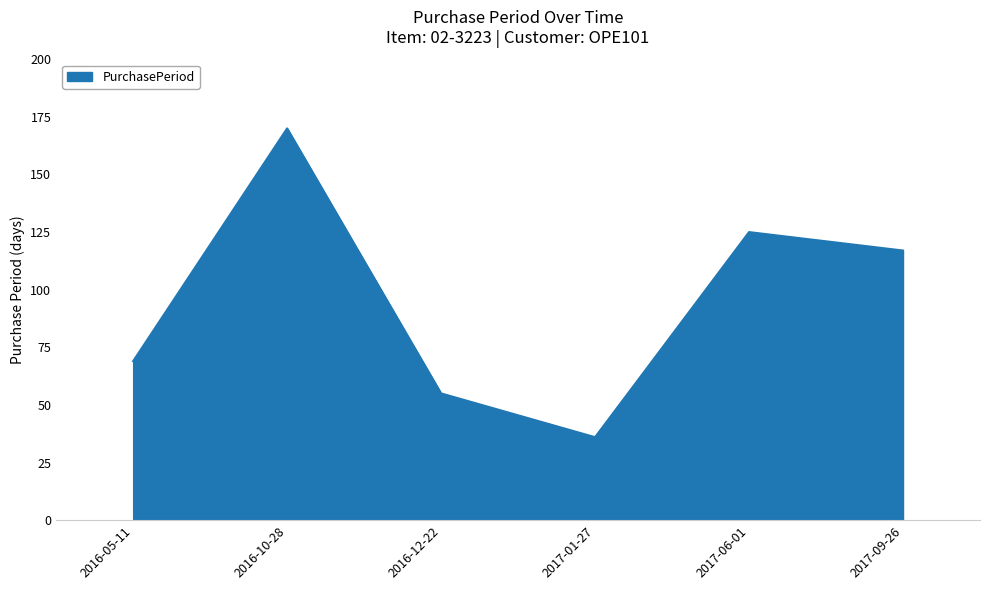

Where is the first local minimum?

2017-01-27